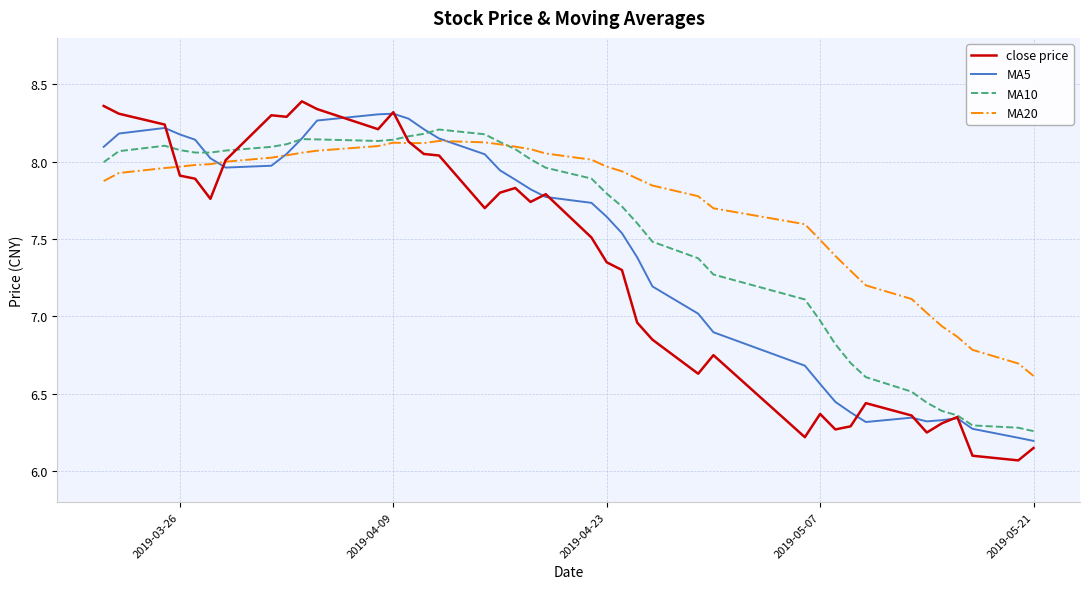

Which series has the largest range (max minus min)?

close price